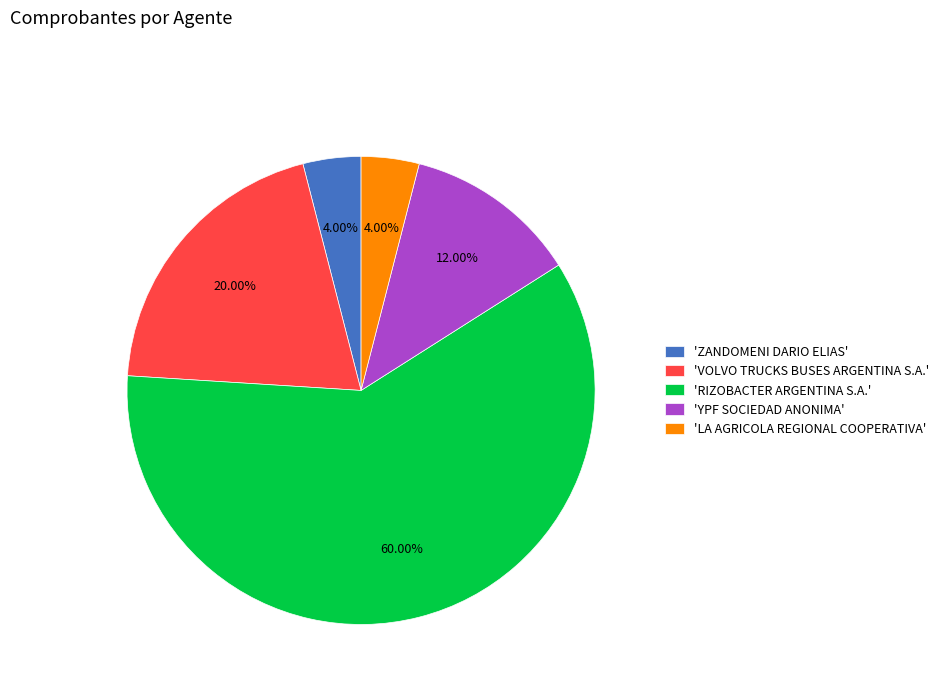

Do 'YPF SOCIEDAD ANONIMA' and 'LA AGRICOLA REGIONAL COOPERATIVA' together represent more than half of the pie?

No